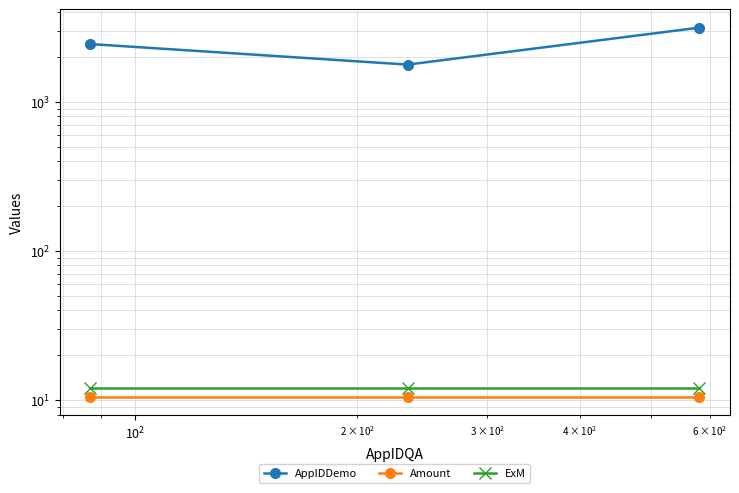

What is the smallest value displayed?

10.5